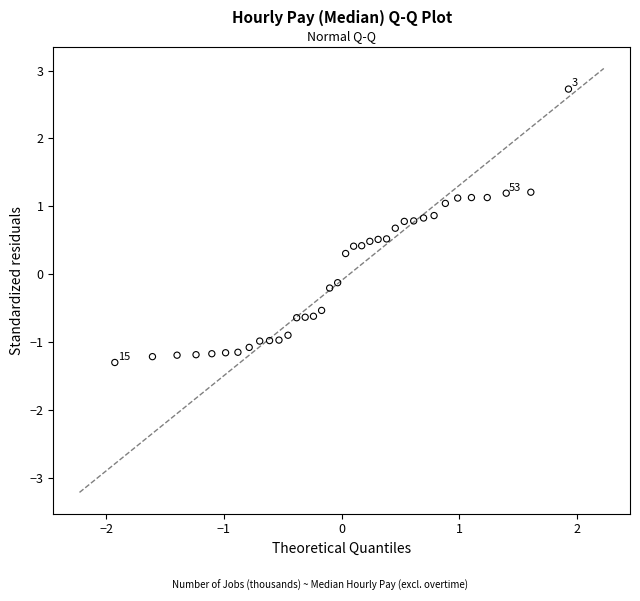

What is the range of X values (max minus min)?

3.9